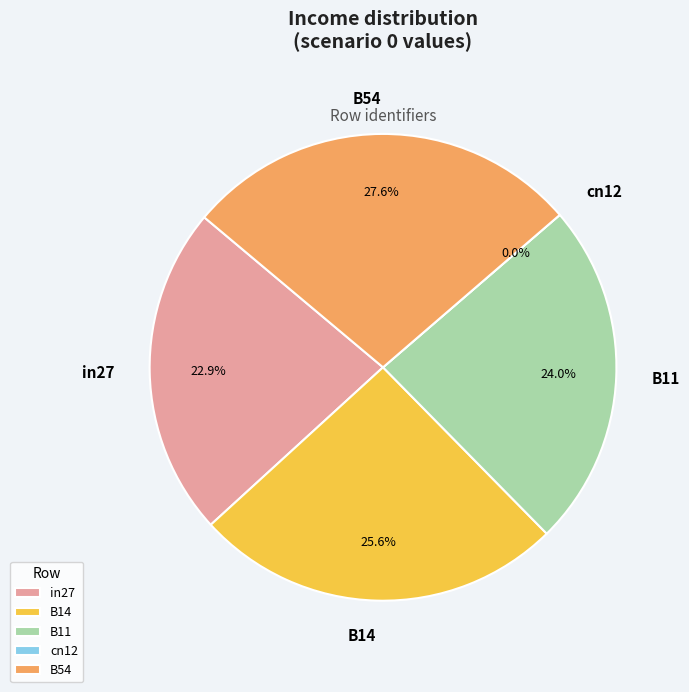

Rank the categories by value from highest to lowest.

B54, B14, B11, in27, cn12